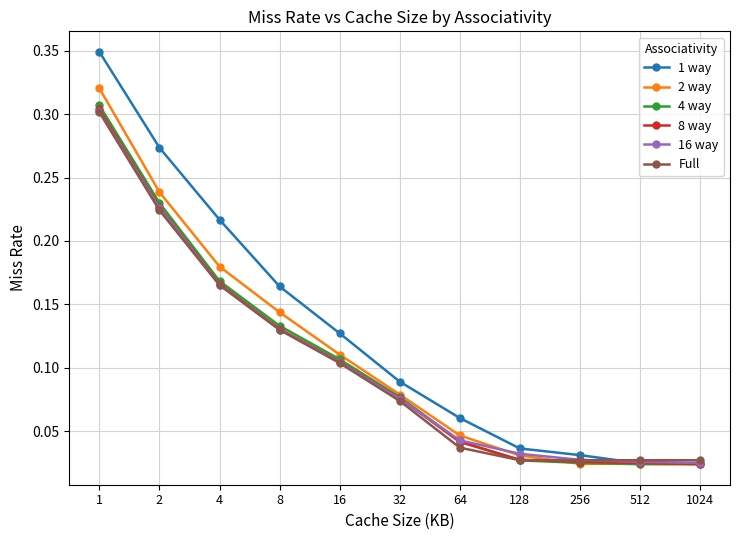

Which series has the widest spread of values?

1 way